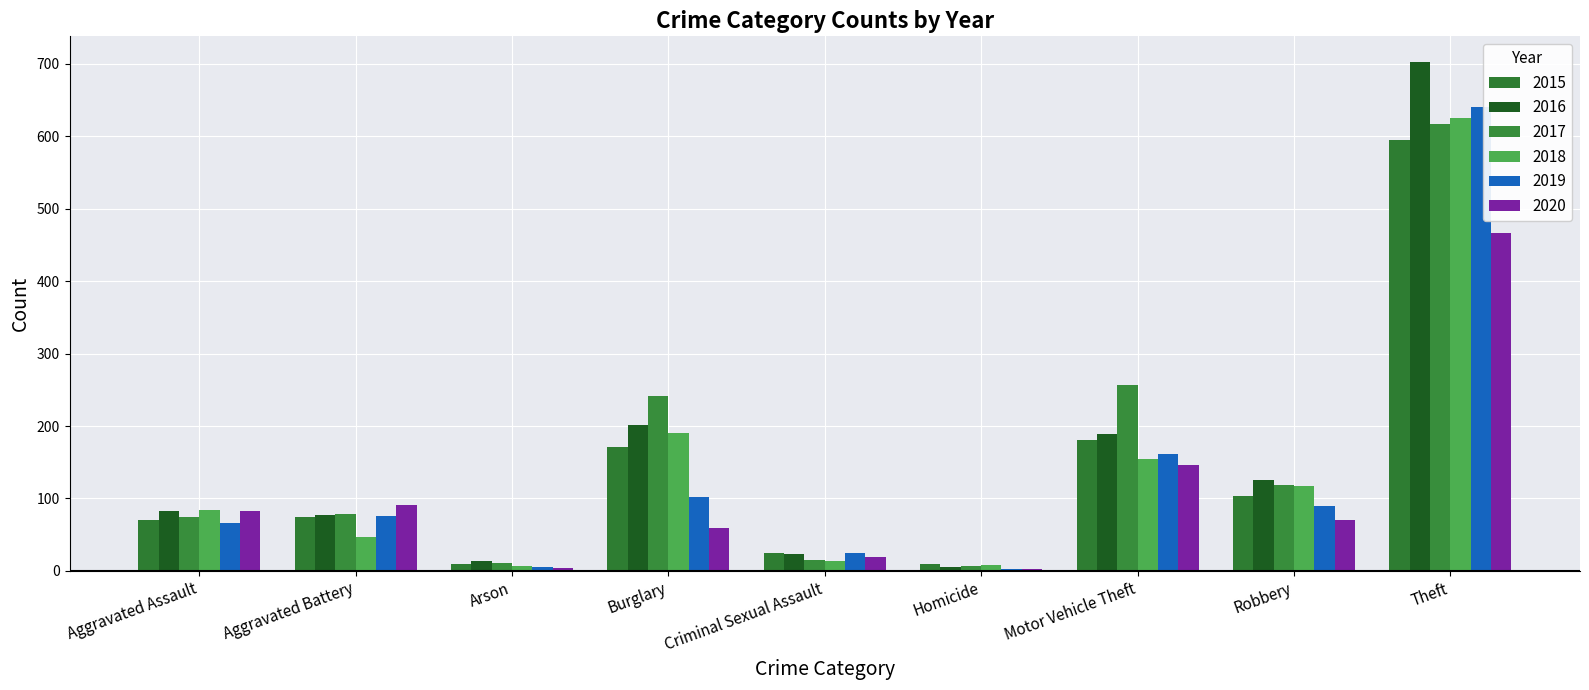

Between Arson and Burglary, which series saw the biggest shift?

2017